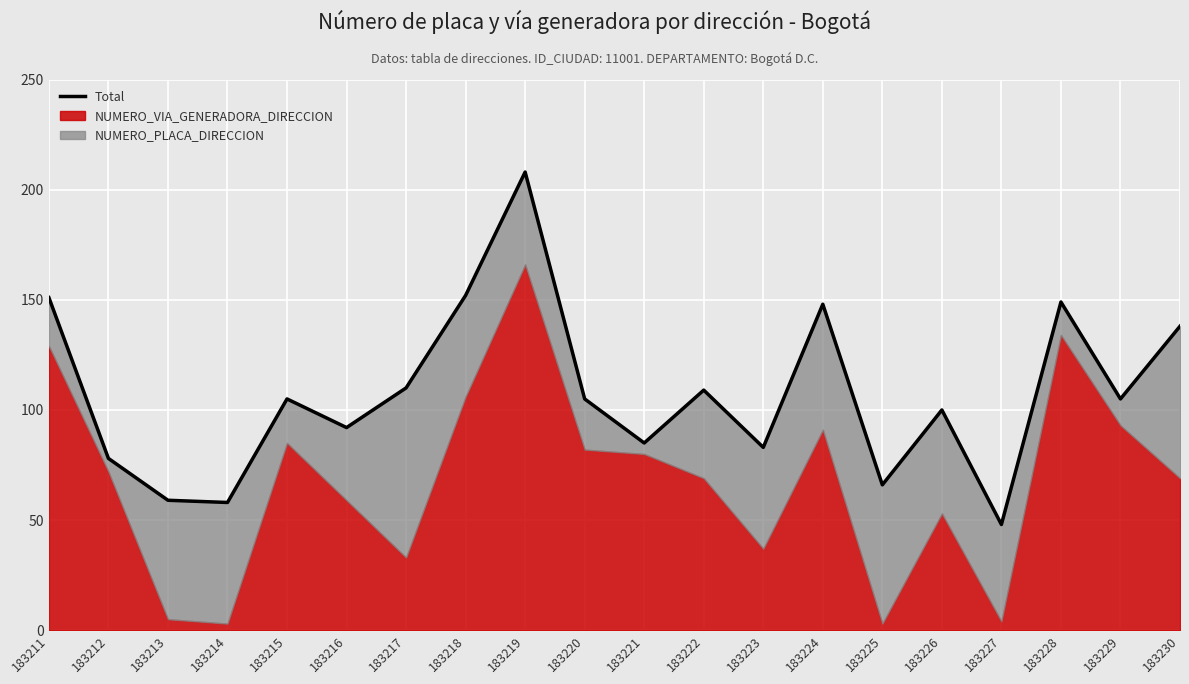

What is the change in value from 183217 to 183225?

-44